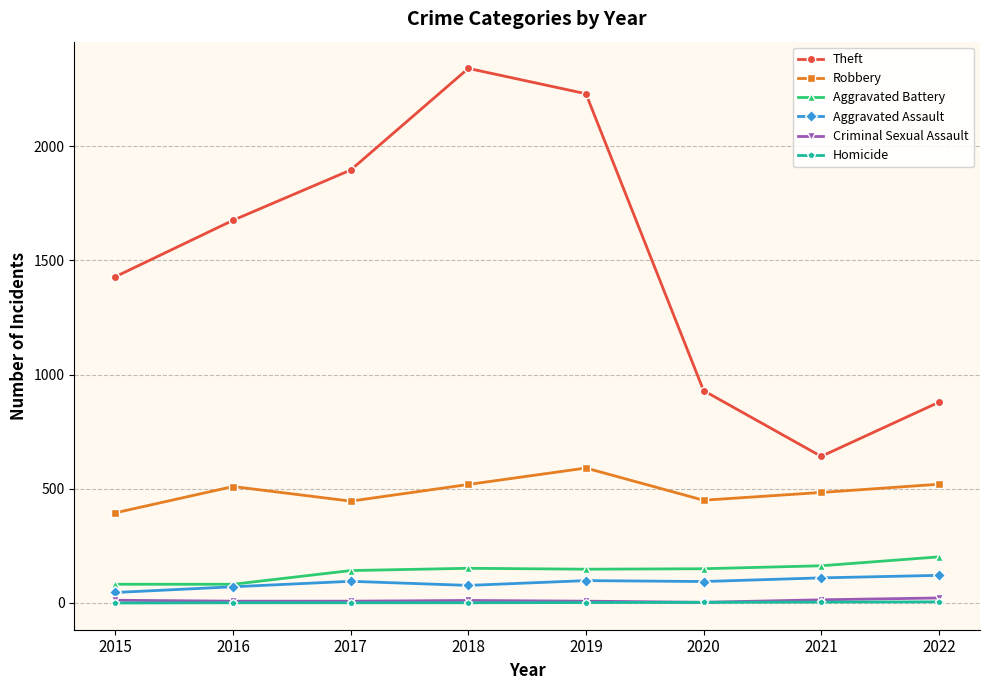

At which category does Robbery reach its first local peak?

2016